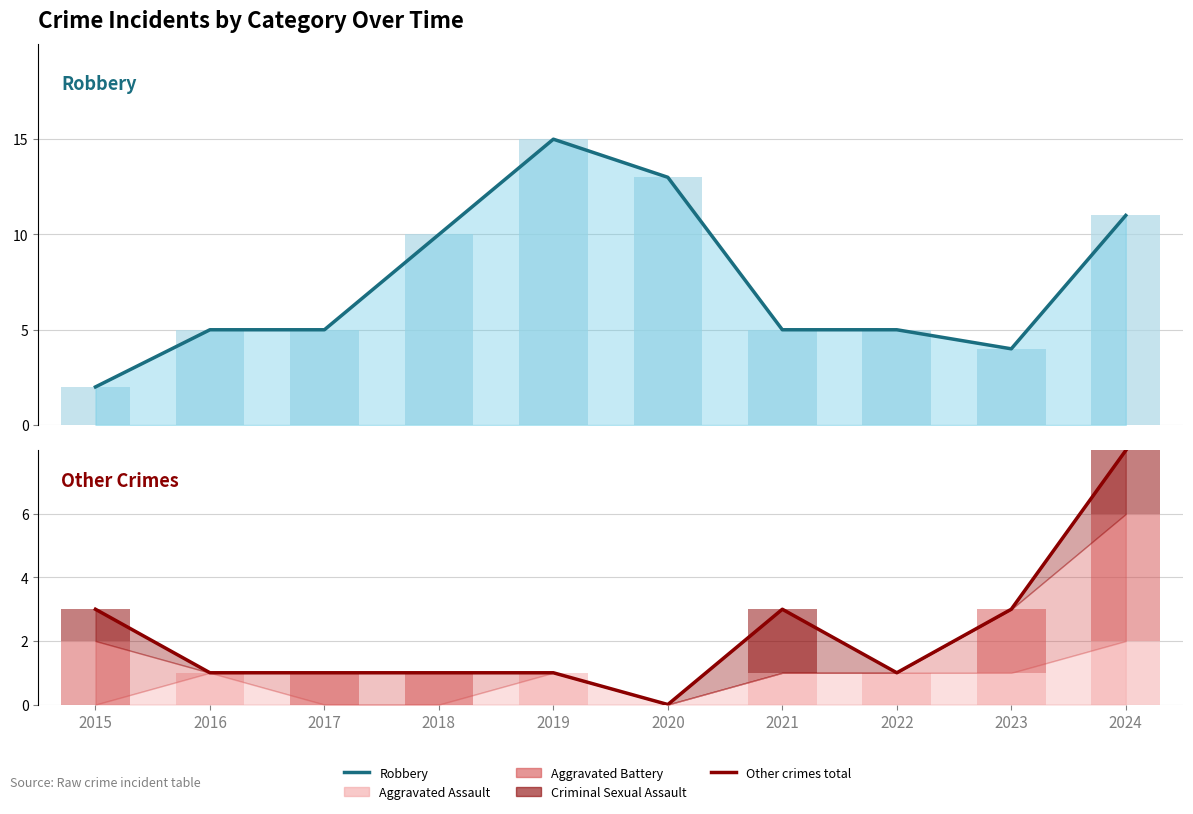

What is the highest value of the Criminal Sexual Assault series?

2